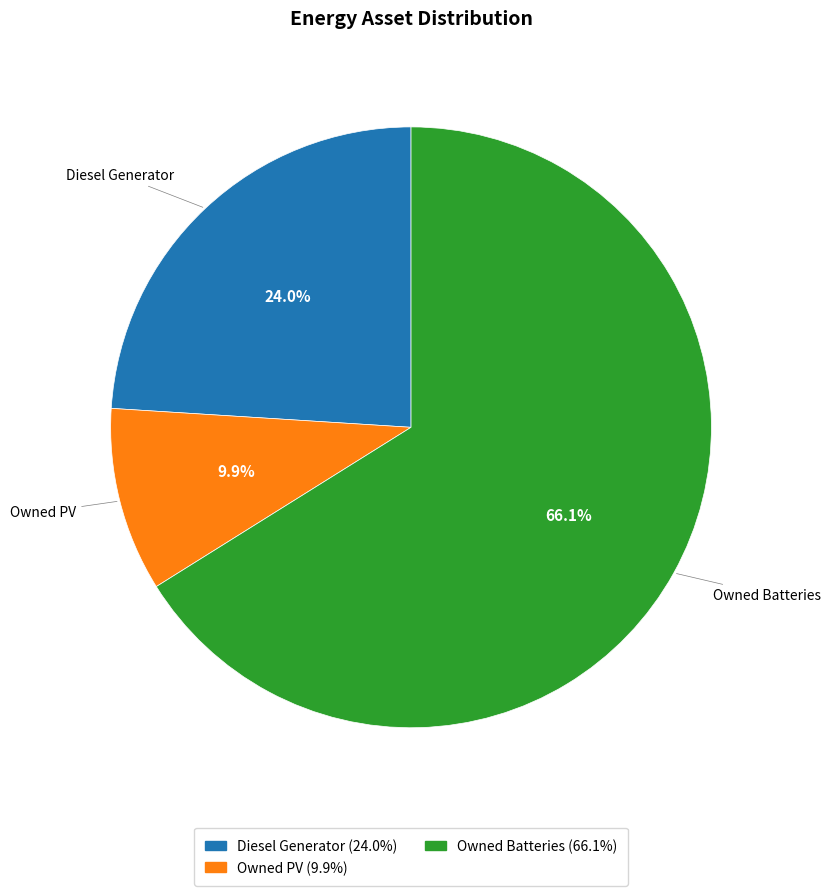

How much of the chart is everything except Owned PV?

90.1%